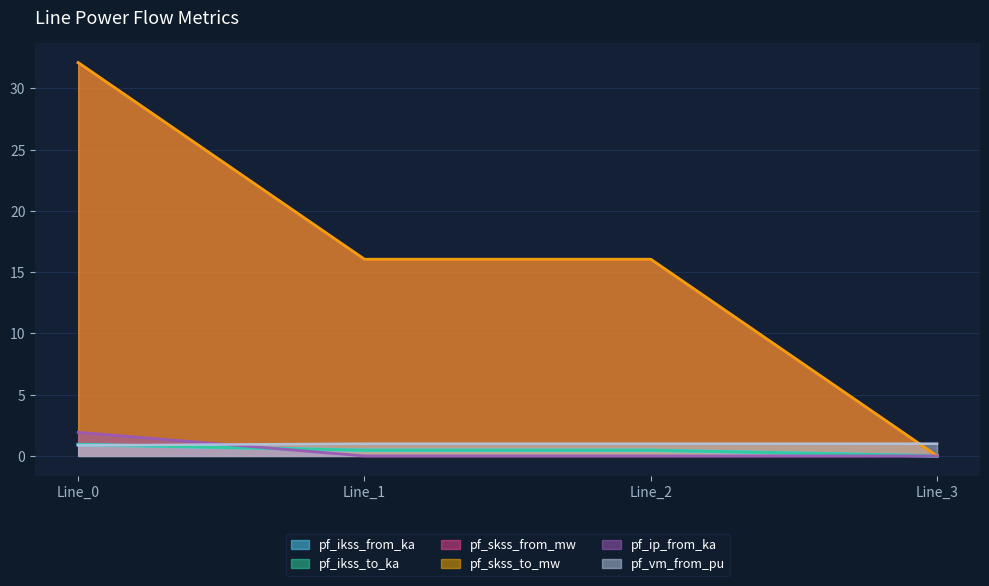

True or false: pf_skss_from_mw and pf_ikss_to_ka intersect in this chart.

False